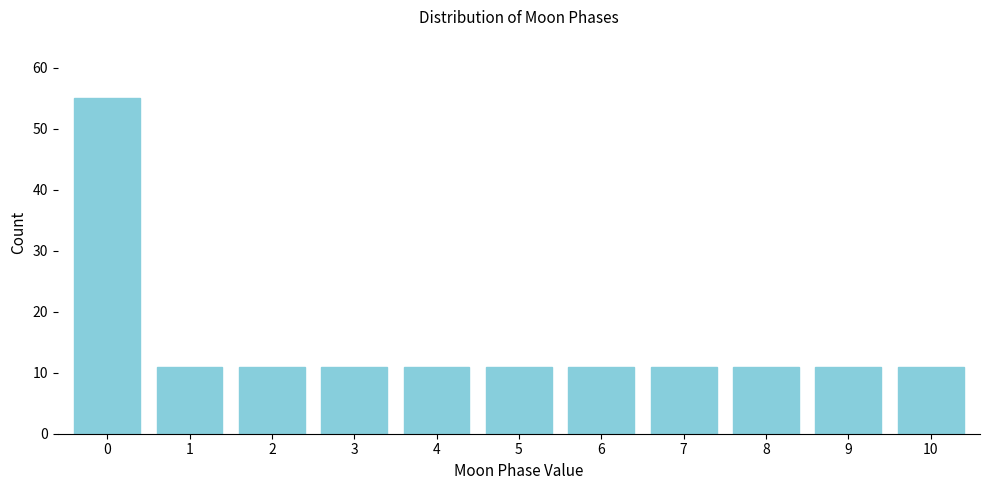

Reading right to left, extract all data points from this chart.

10=11	9=11	8=11	7=11	6=11	5=11	4=11	3=11	2=11	1=11	0=55